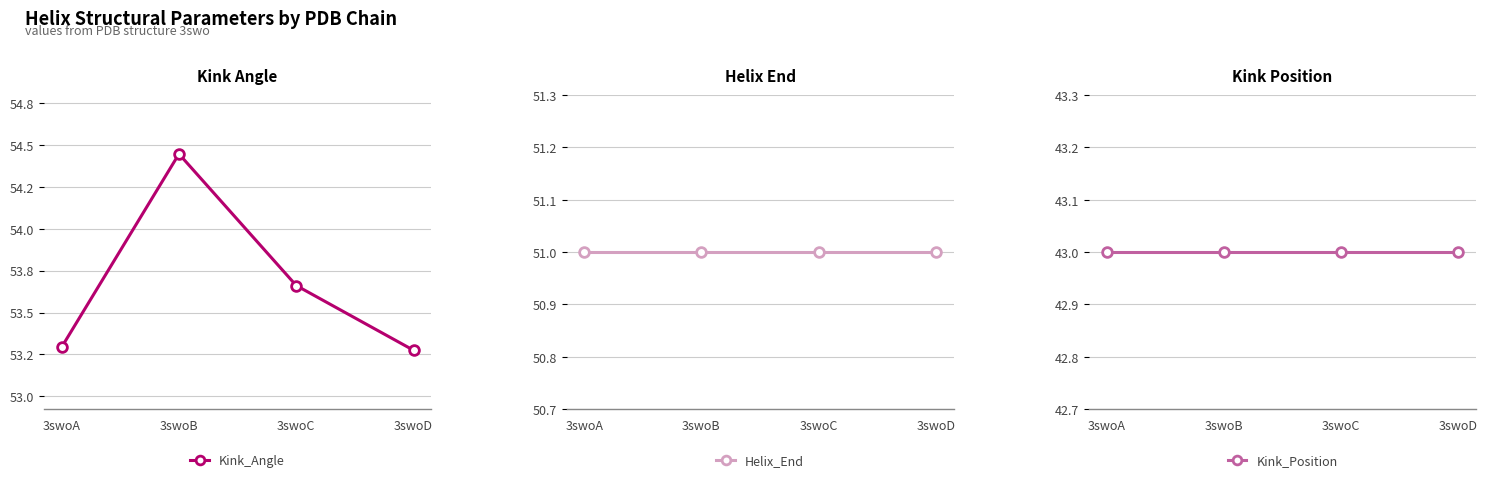

True or false: Helix_End and Kink_Angle intersect in this chart.

False